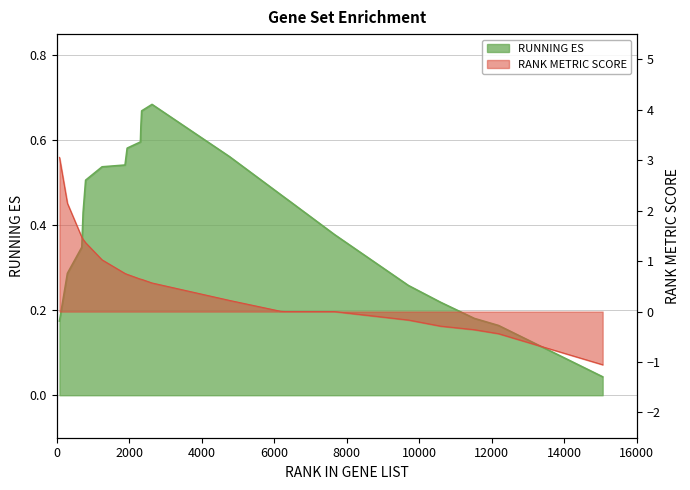

What is the spread (max minus min) of values at 6296?

0.5